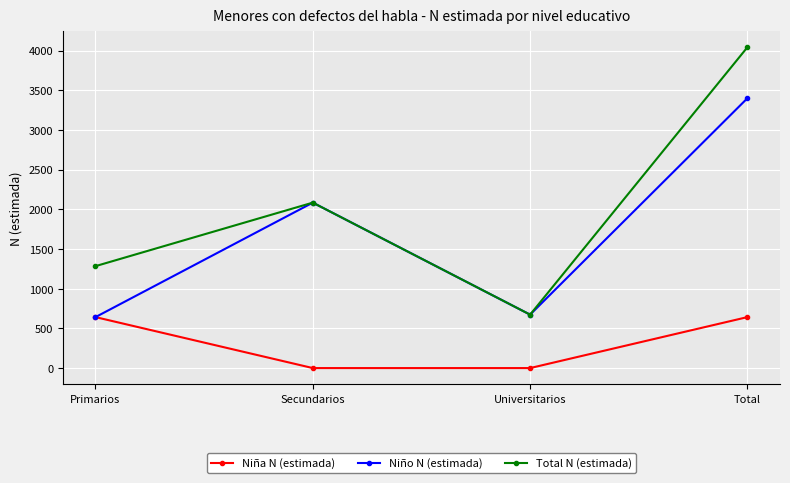

What is the value of the Niño N (estimada) point at the 3rd from the left?

673